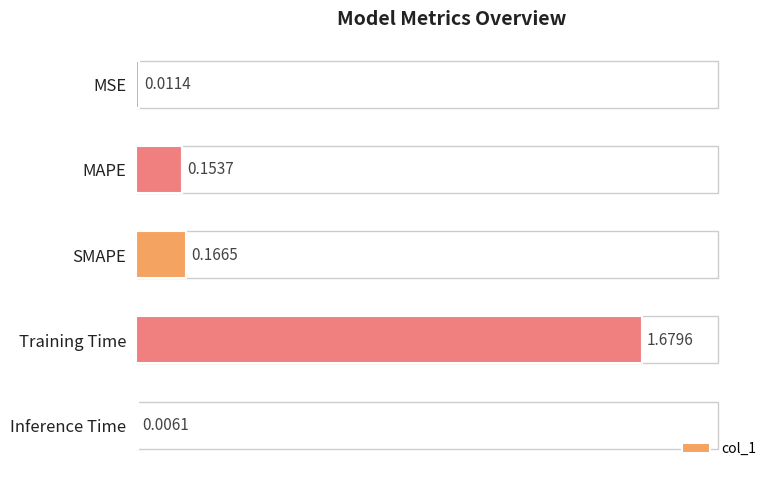

What is the average value?

0.4